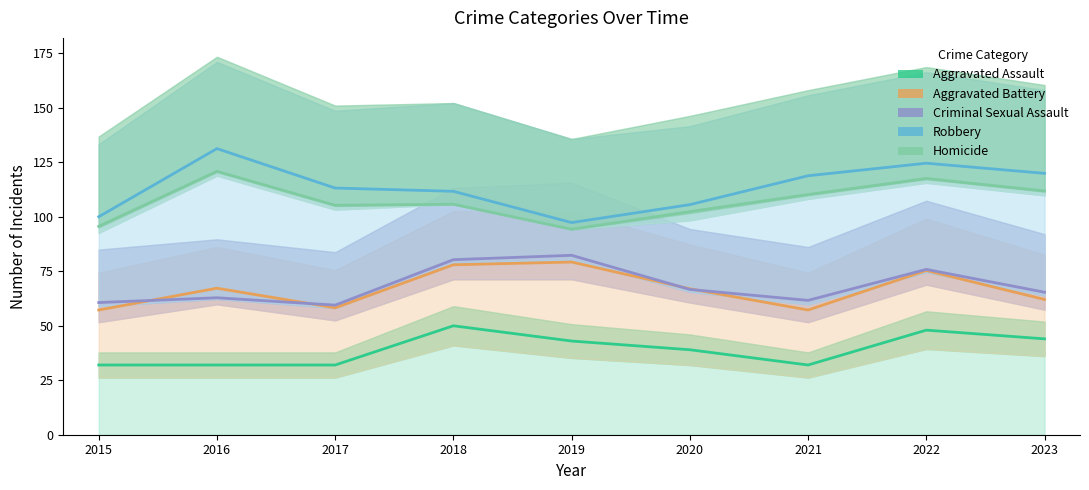

Rank the categories by Criminal Sexual Assault value from highest to lowest.

2019, 2018, 2022, 2020, 2023, 2016, 2021, 2015, 2017